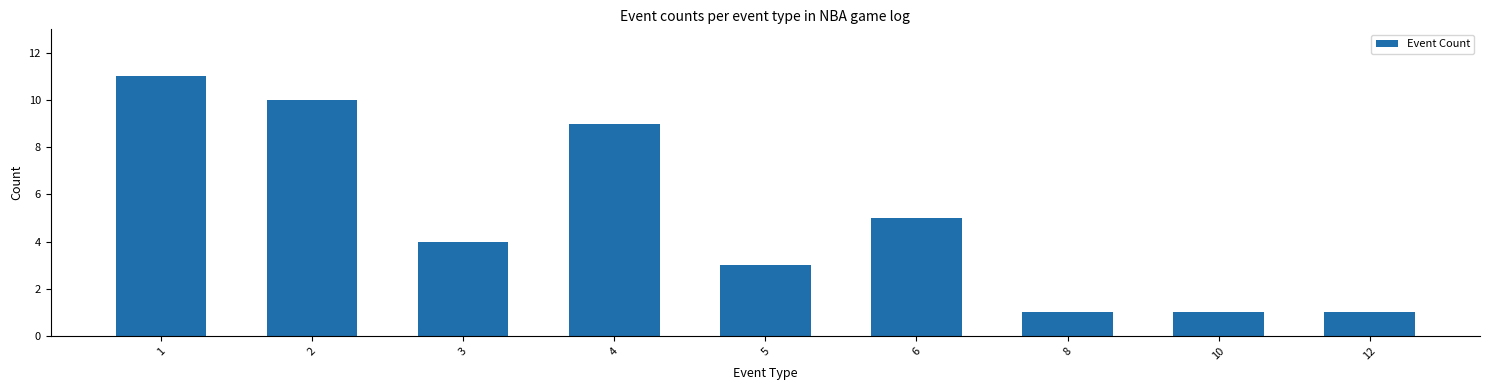

Reading right to left, extract all data points from this chart.

12=1	10=1	8=1	6=5	5=3	4=9	3=4	2=10	1=11